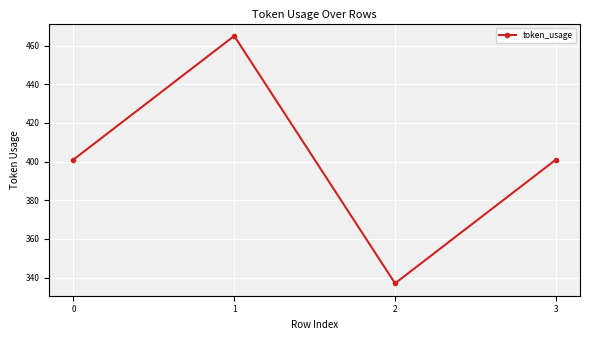

Reading left to right, list all the values displayed in this chart.

401	465	337	401